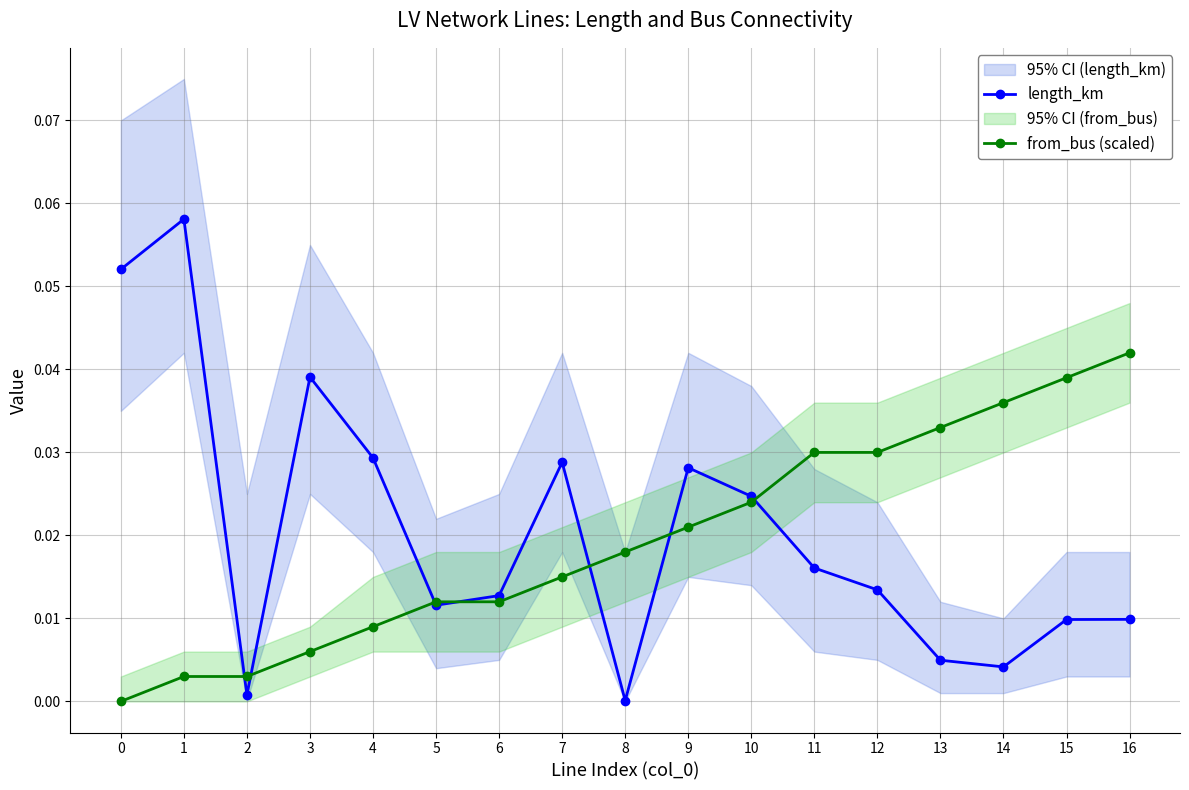

Which series has the largest total across all categories?

length_km